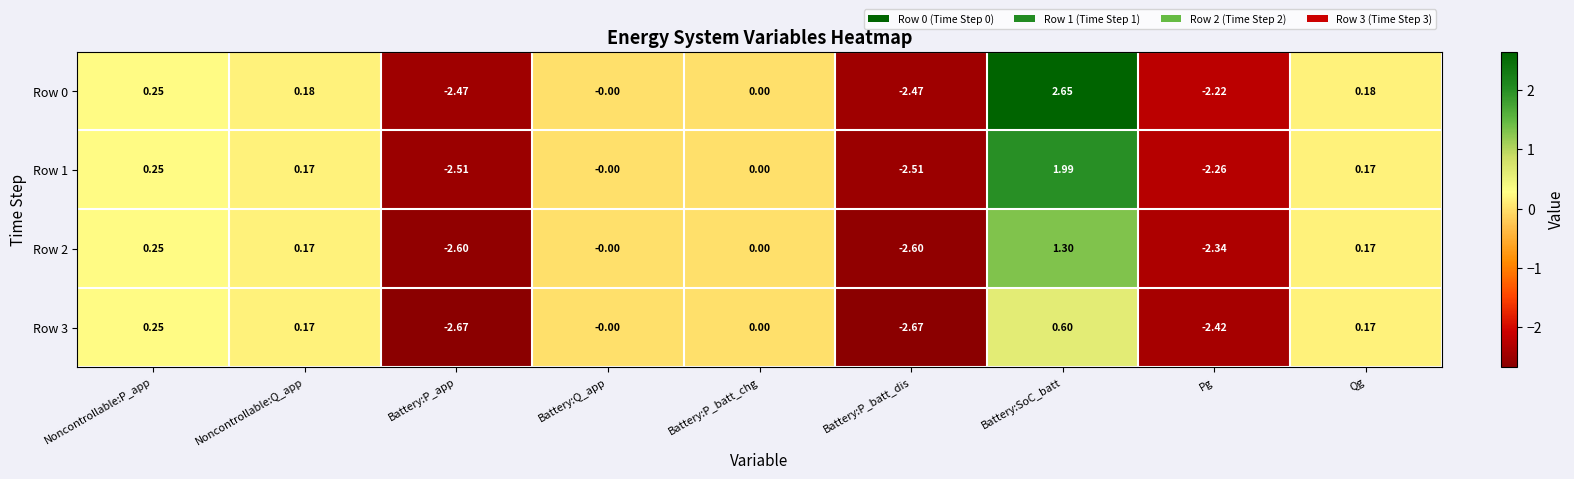

At which label does Row 1 reach its peak?

Battery:SoC_batt